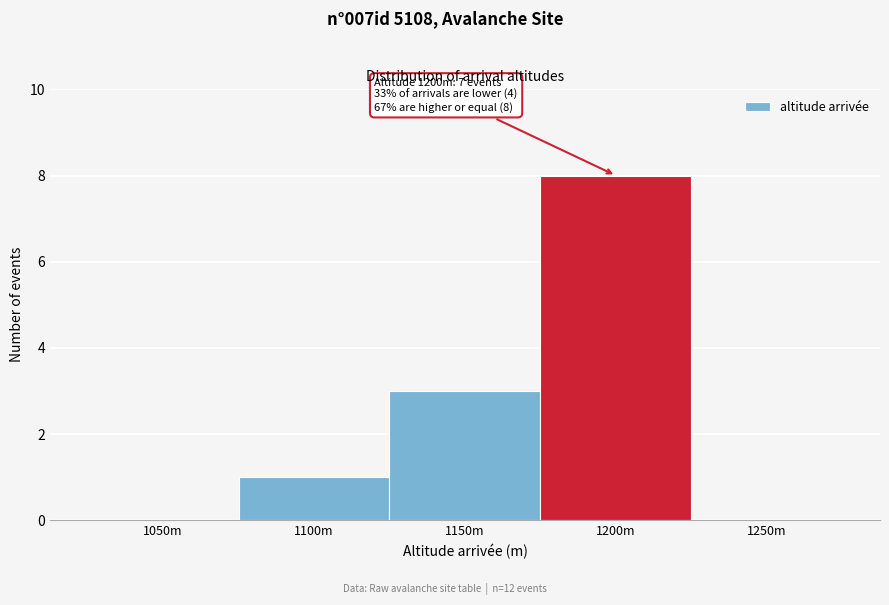

Reading left to right, list all the values displayed in this chart.

1050m=0	1100m=1	1150m=3	1200m=8	1250m=0